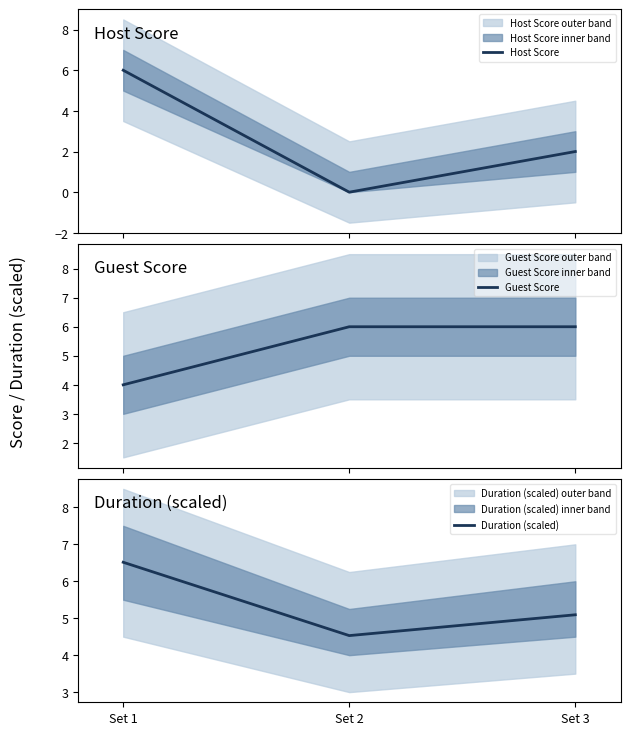

Which series has the widest spread of values?

Host Score